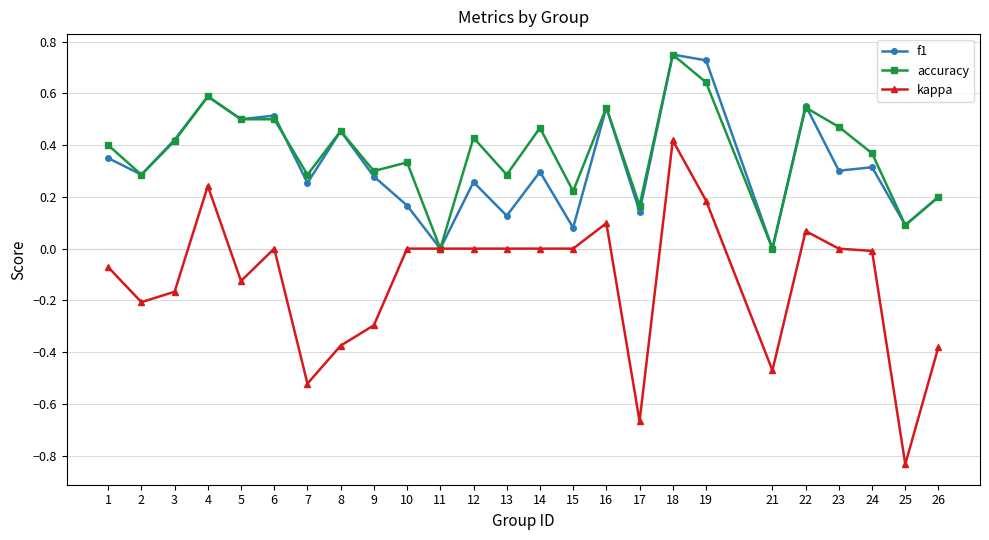

Is this an area chart (filled region under the line)?

No